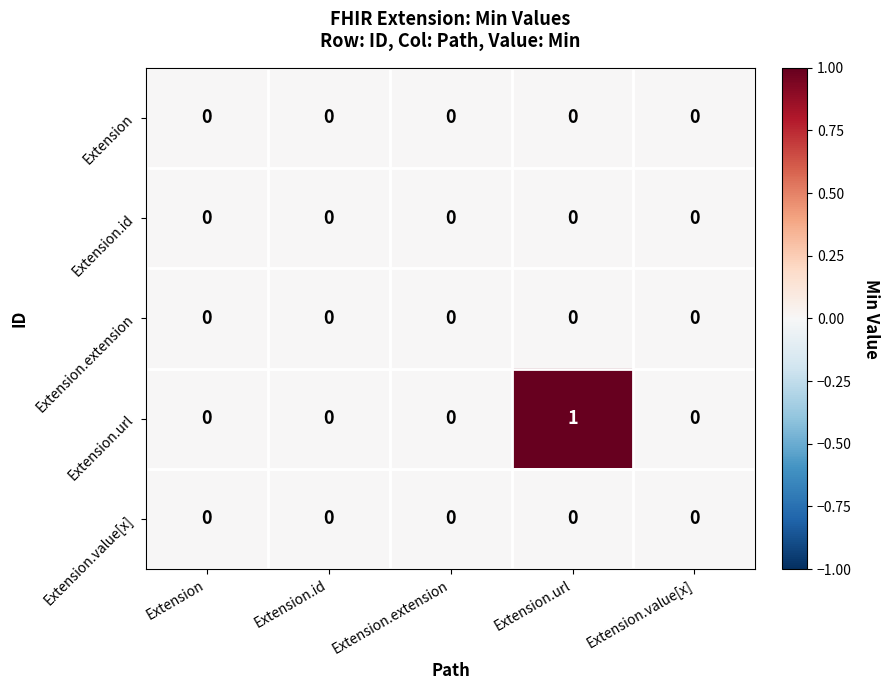

Which series has the largest range (max minus min)?

Extension.url